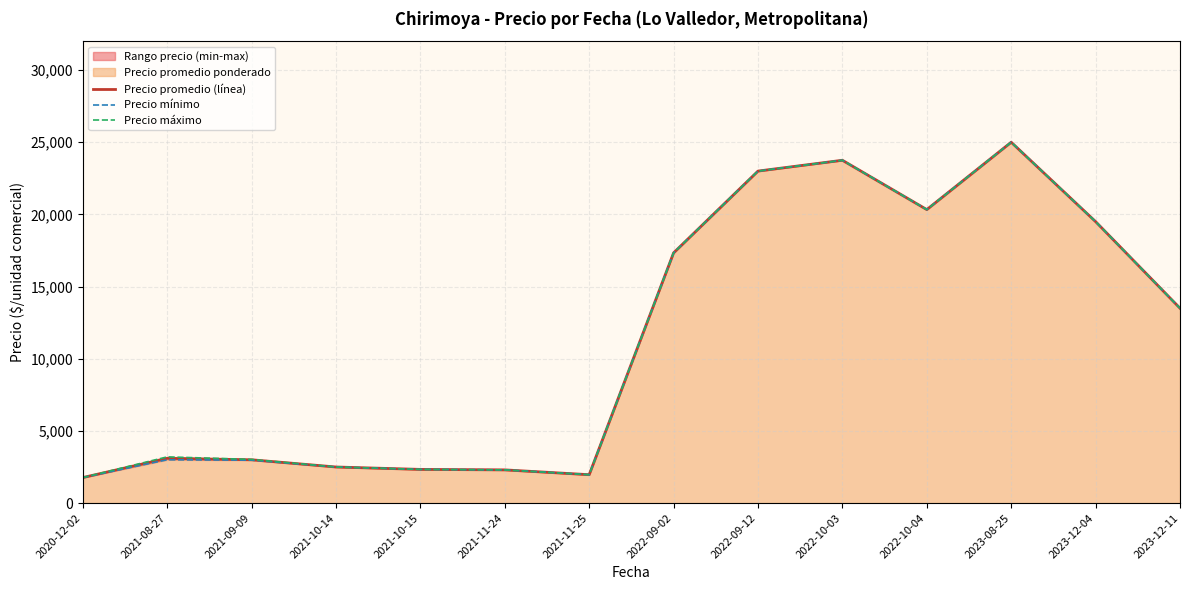

Which series has the largest range (max minus min)?

Precio promedio (línea)